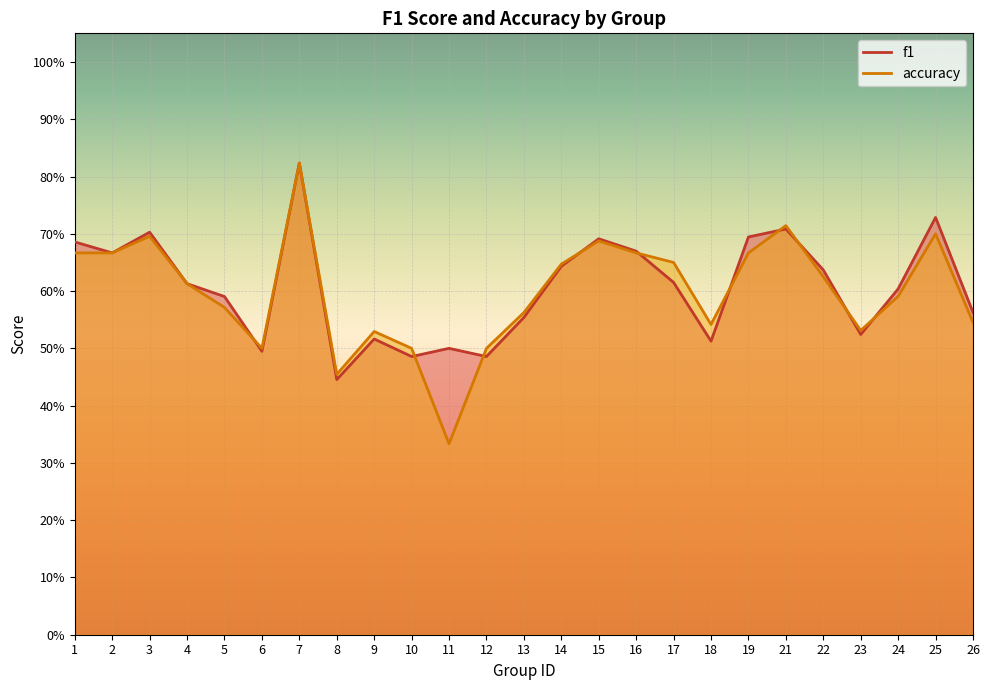

What is the maximum value shown in the chart?

0.8